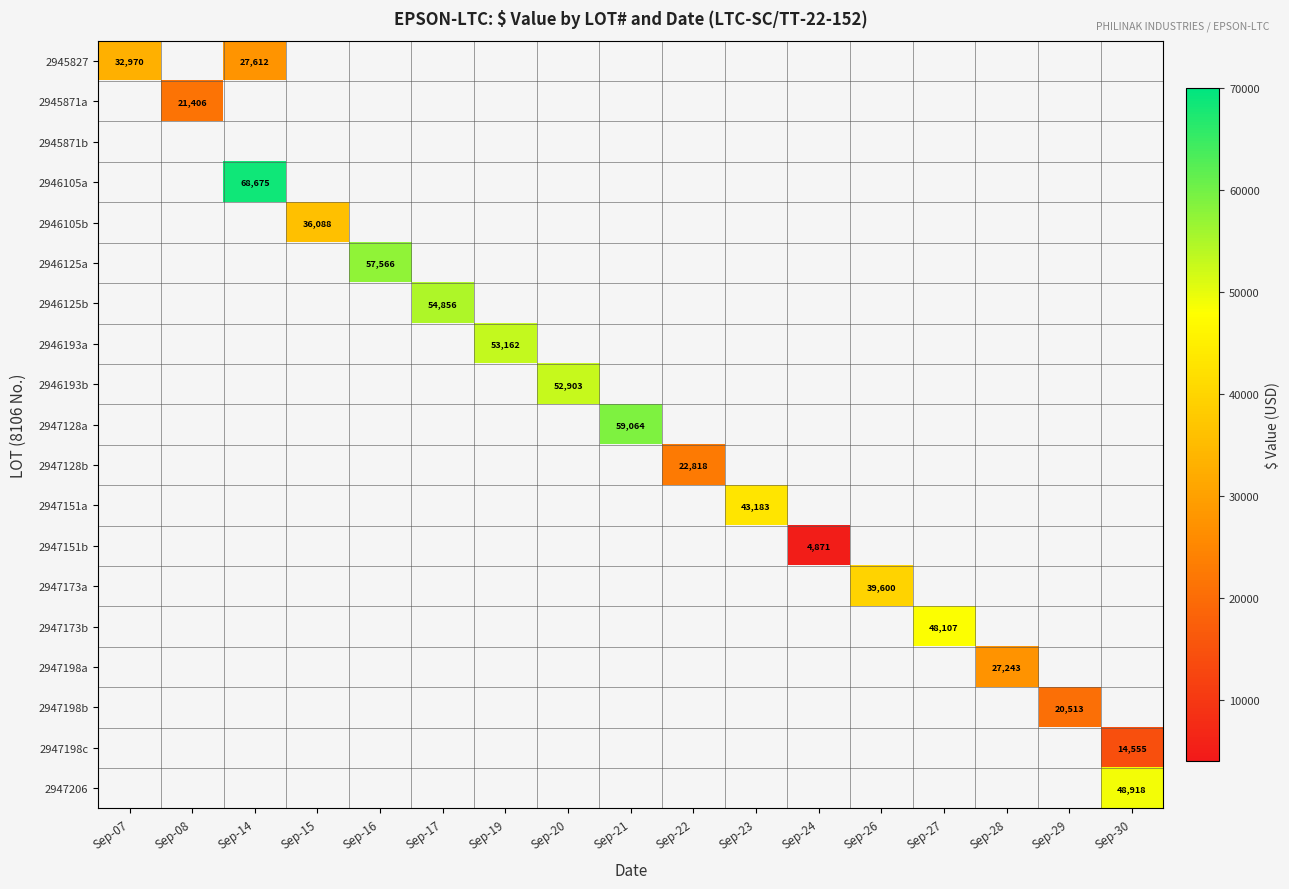

Count the number of categories in the chart.

17